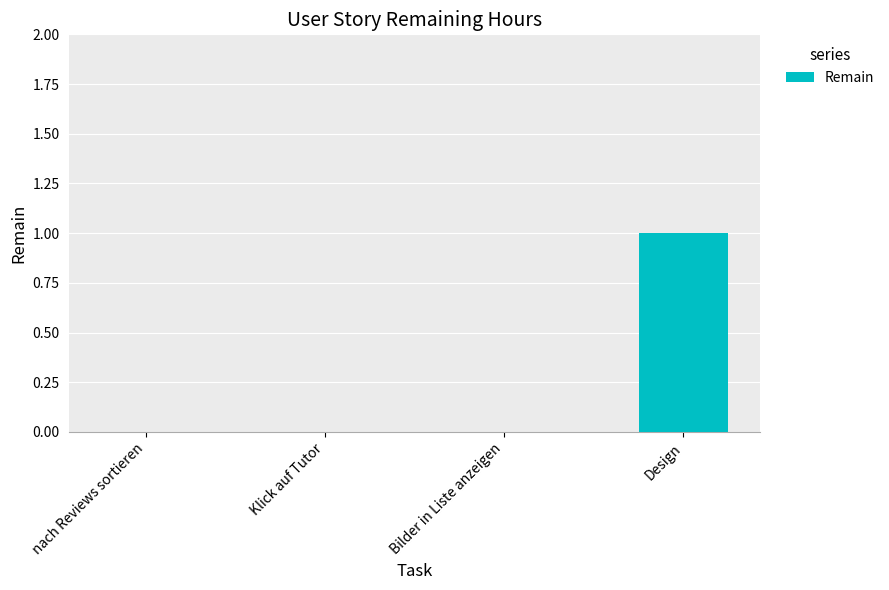

Which has a higher value, Design or nach Reviews sortieren?

Design